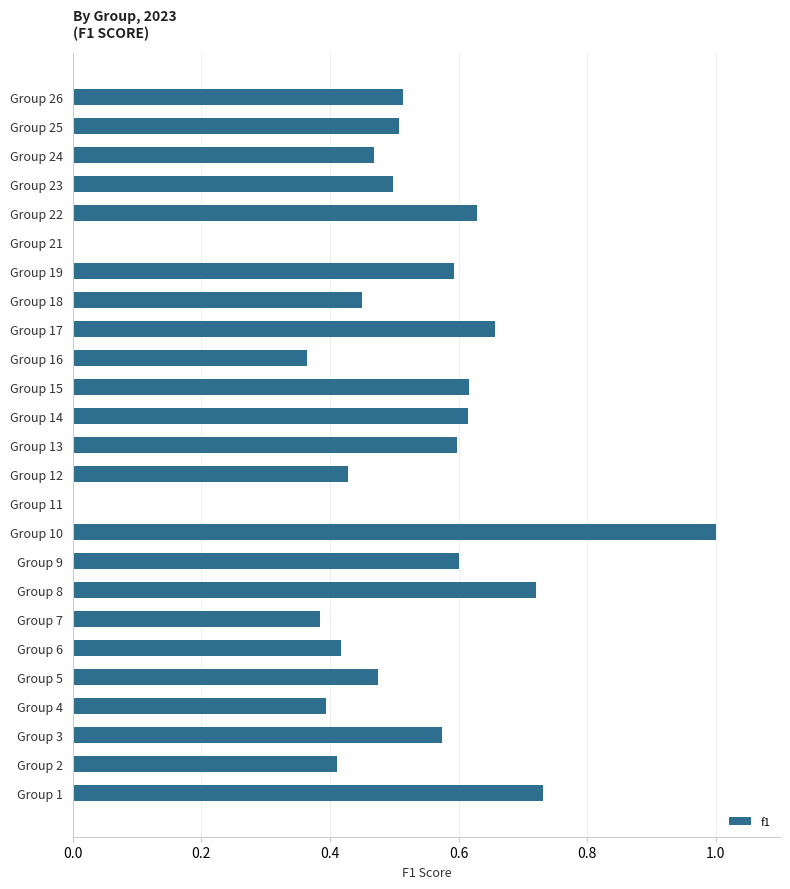

True or false: the data shows 0.9 at Group 9.

False